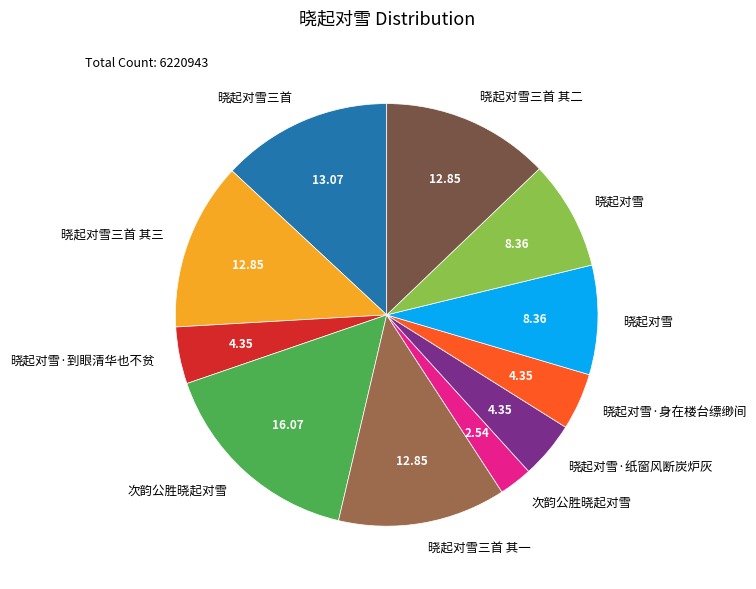

Is there any slice that represents more than half of the pie?

No